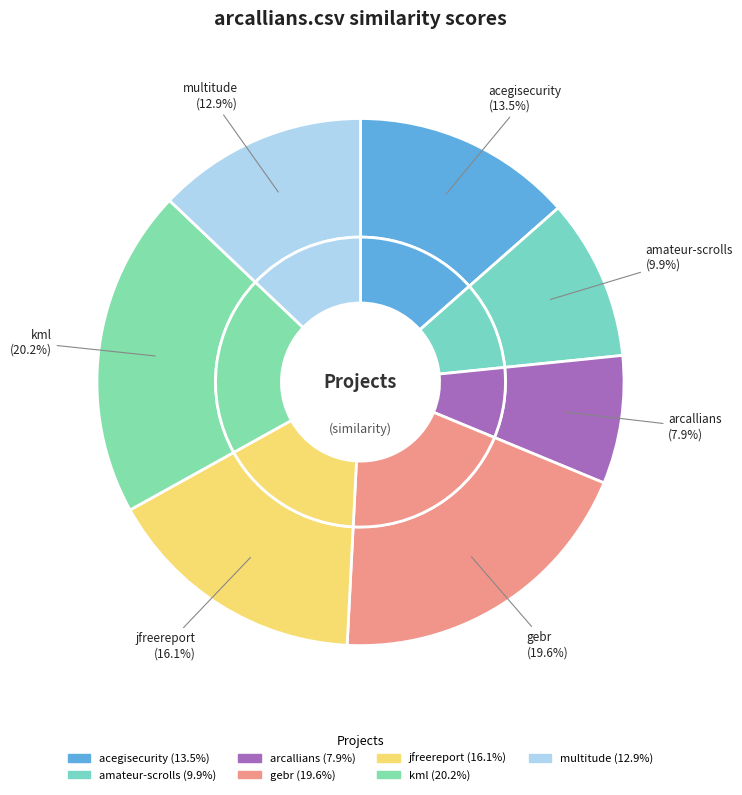

What is the largest slice in the pie chart?

kml.csv